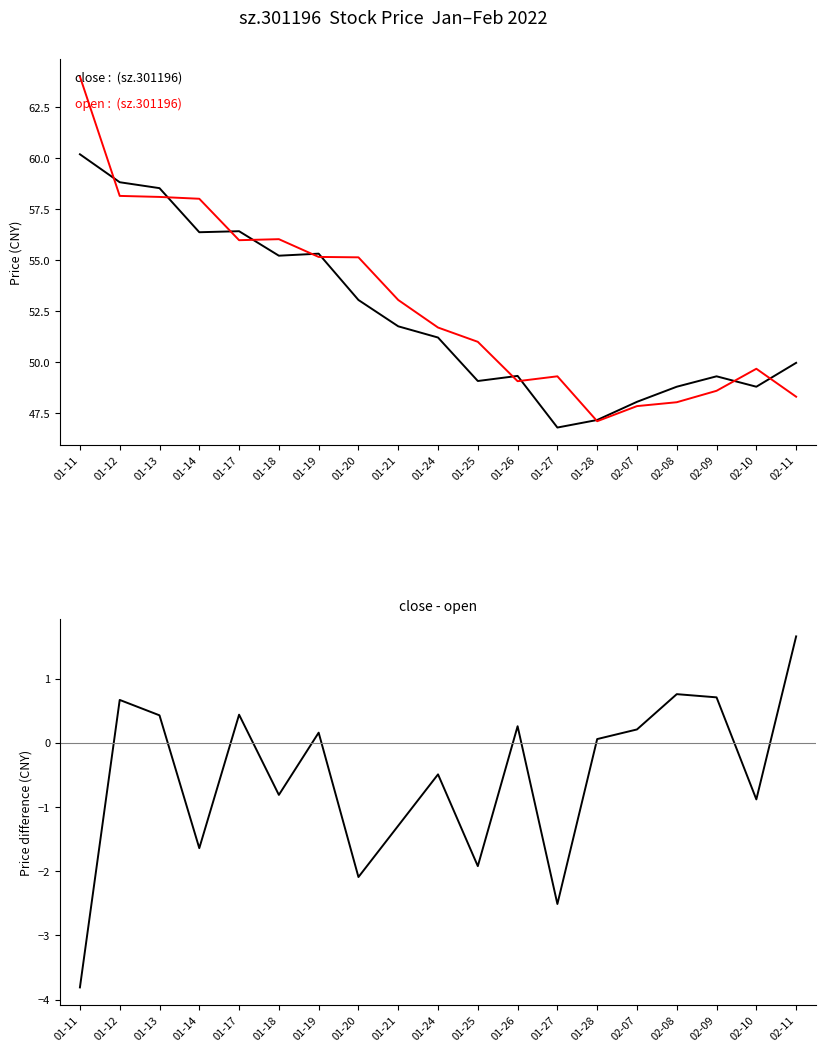

List the series in order of their peak value, lowest first.

close - open, close, open